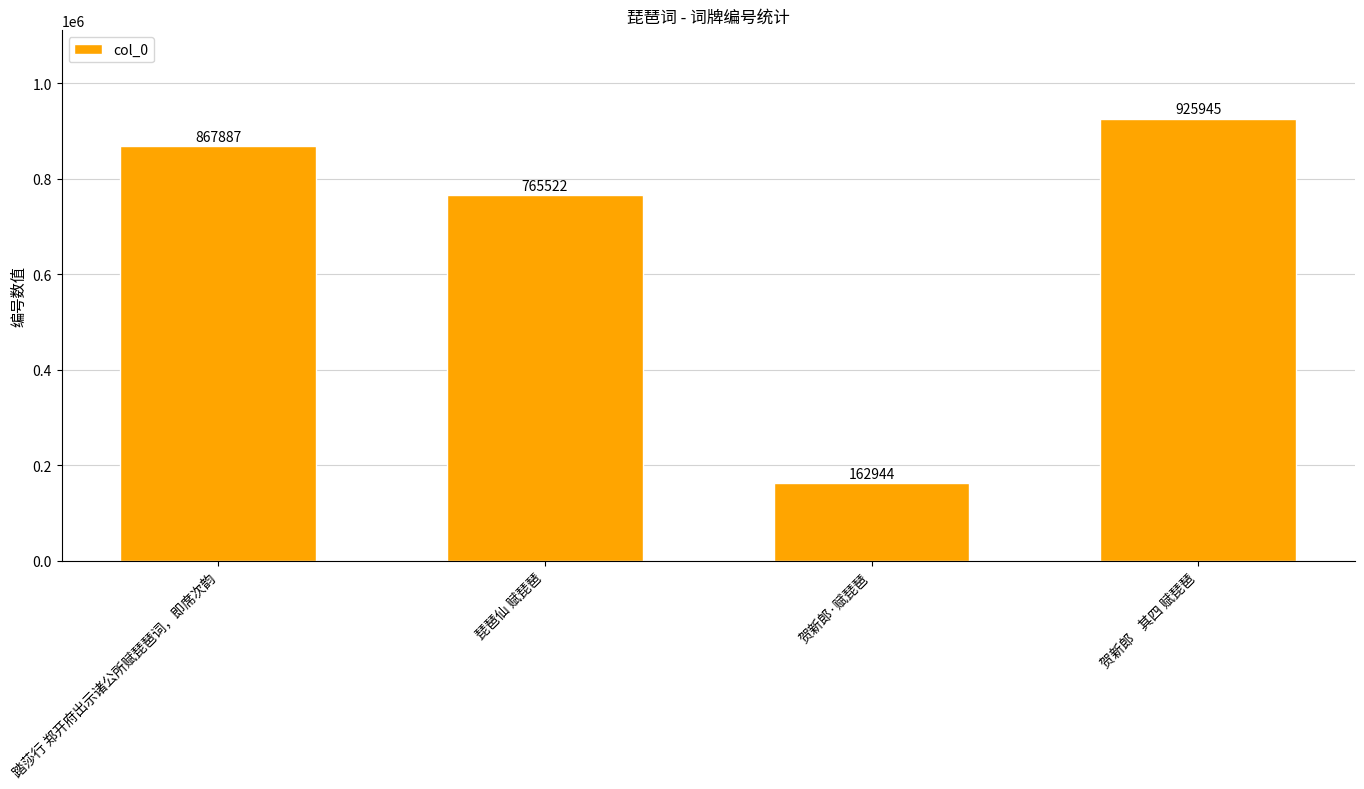

Reading right to left, transcribe all the data shown in this chart.

925945	162944	765522	867887